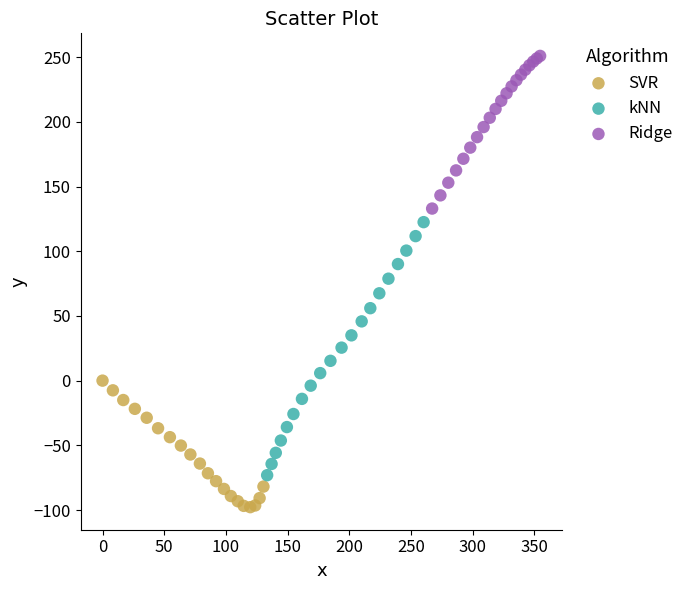

Which series reaches the minimum Y coordinate?

SVR